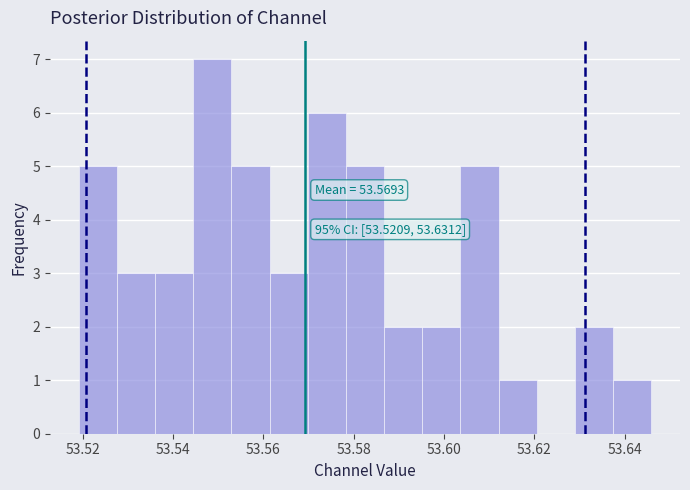

Which range on the x-axis has the tallest bar?

53.544 to 53.552